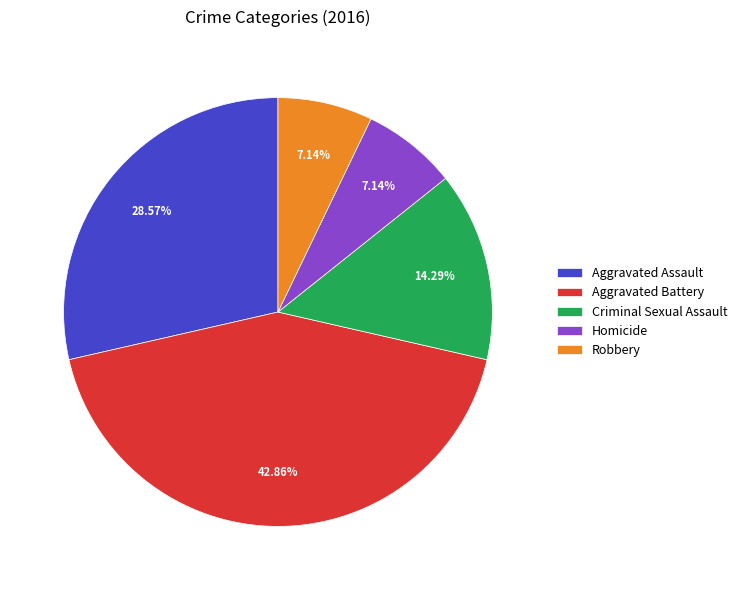

Is it true that Robbery is 1% of the pie?

False